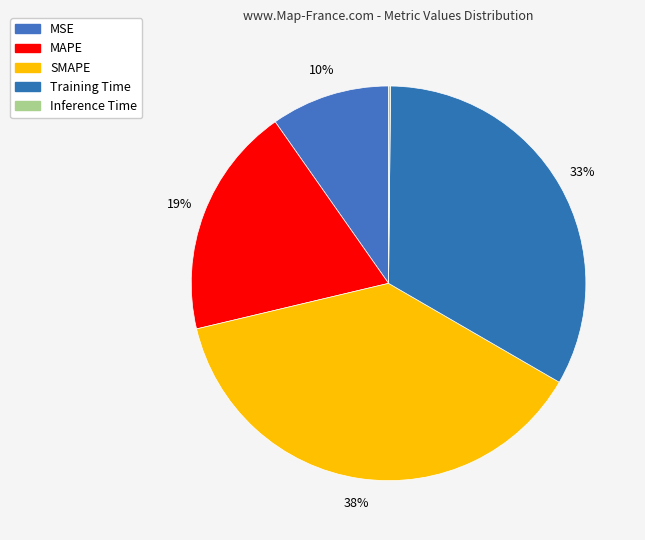

True or false: MAPE accounts for 26% of the total.

False